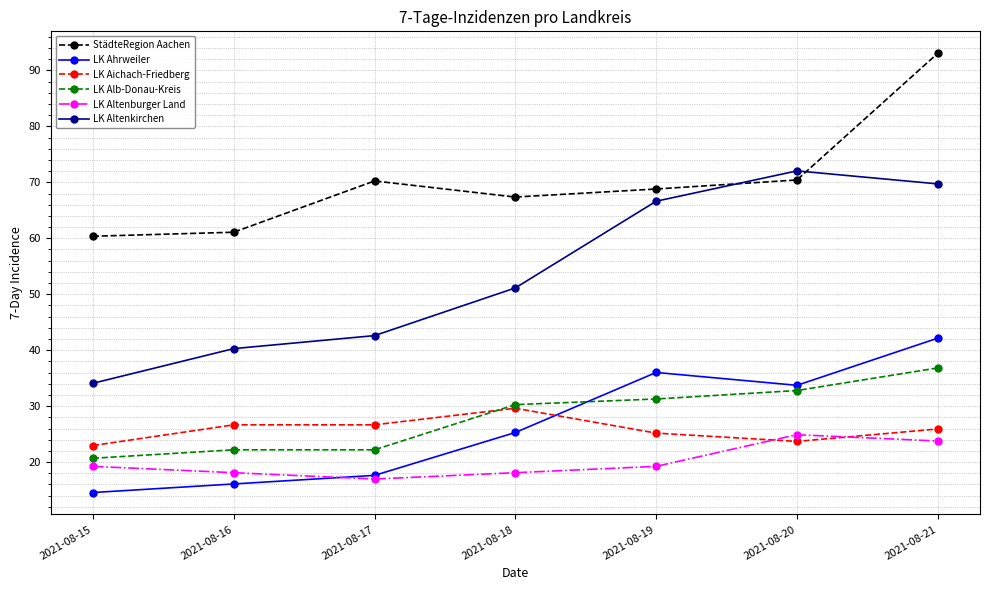

What is the difference between the maximum and minimum values in the LK Alb-Donau-Kreis series?

16.1